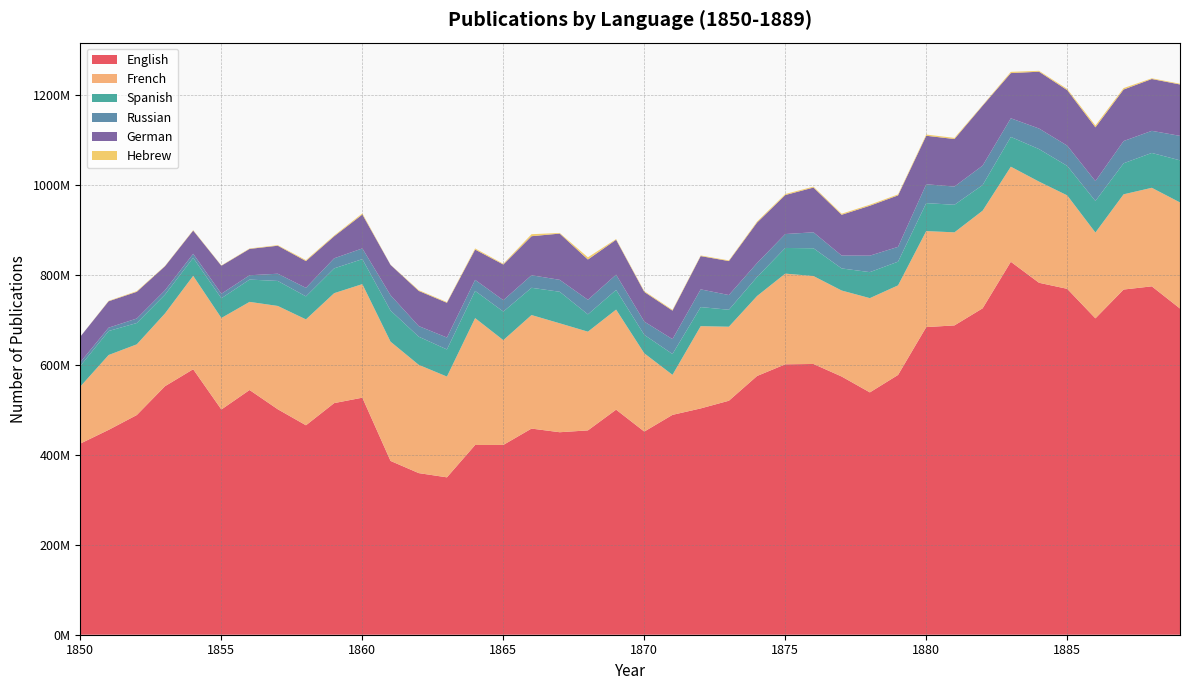

Reading left to right, what are all the values shown in this chart?

English: 425097967	455450835	488450793	552547561	590302292	500787018	544114648	501301715	465692646	514981083	527075534	386434758	359348504	349935241	421881604	421998054	458351955	450242417	454334293	500425460	451706276	488849680	503182681	520267515	575300907	601244572	601999071	574104027	538814915	577626163	684000330	687759451	725802405	829235251	782538781	769081451	703449764	767504871	774619944	725314617
French: 126884505	166465479	157230243	161810733	207666859	203508777	195968798	229729605	235461160	244458970	252522098	265191700	240734956	224054225	282116847	232998074	252444218	242191370	219515738	222477410	173980840	89021034	182912865	164574092	177860250	201687745	195518097	191235387	209606165	199179747	213515981	206940985	217079992	211452289	224951872	207809452	190831102	211758081	219109713	235875198
Spanish: 45871359	53328379	47419413	41855112	40154362	43819130	49579310	55593229	51145836	55139219	55538680	69223562	62567935	60338328	60477103	63505726	60601973	70147062	38432940	43728625	41010289	46294097	42398995	37742822	42250241	57046541	61772686	49111328	57798847	52683898	62137031	61277939	56985274	66188847	72329703	65531515	70147798	69004654	77497964	93620407
Russian: 8162033	7432532	10006273	9592948	8844777	10047825	9595024	16061755	18984177	22390093	23810592	34099948	23607536	26449360	24583589	25309867	27902155	26512657	32455769	33914849	29495713	33124221	39396801	32678741	31023135	30920212	35494691	28605022	36631049	32934811	41907610	40499800	43238185	41443183	45732119	45086811	44154394	49429587	49179883	54398293
German: 57005387	58725973	59421073	53480680	51646752	62260888	58591359	62267662	59569616	48892284	75371415	67356100	78209559	77308906	67356785	79342946	86797236	102793524	89525376	77687585	66005726	63301891	73983667	75562503	90056473	86731182	99484821	90718916	110977980	114466774	107890084	105690906	133204646	100476811	126325028	123374826	119621652	114571986	115235268	114256437
Hebrew: 32474	967885	1432114	819226	1016924	751263	995614	1267862	2072287	1793352	2529729	486074	1686979	1566753	2495173	1671947	4456851	1447815	4885533	1540484	1799729	1741580	1380189	1521174	2231372	2288344	2029042	2341857	2314464	2195221	2683691	2513992	1337978	2754662	1937672	2614590	4027433	3168269	1593654	1628340